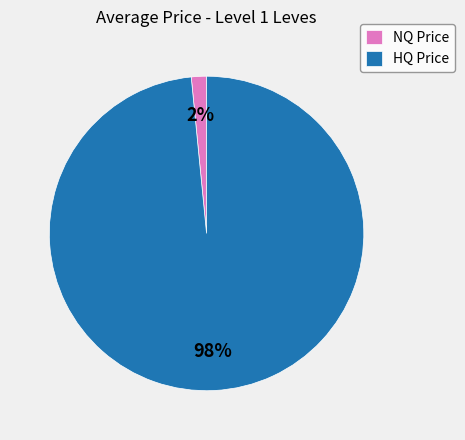

Which category has the smallest portion of the pie?

NQ Price